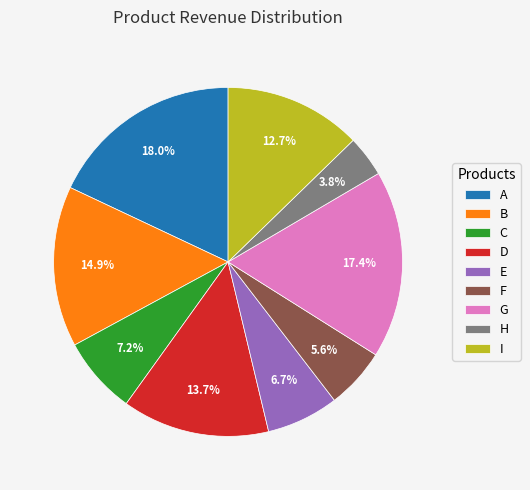

Is it true that F is 6% of the pie?

True